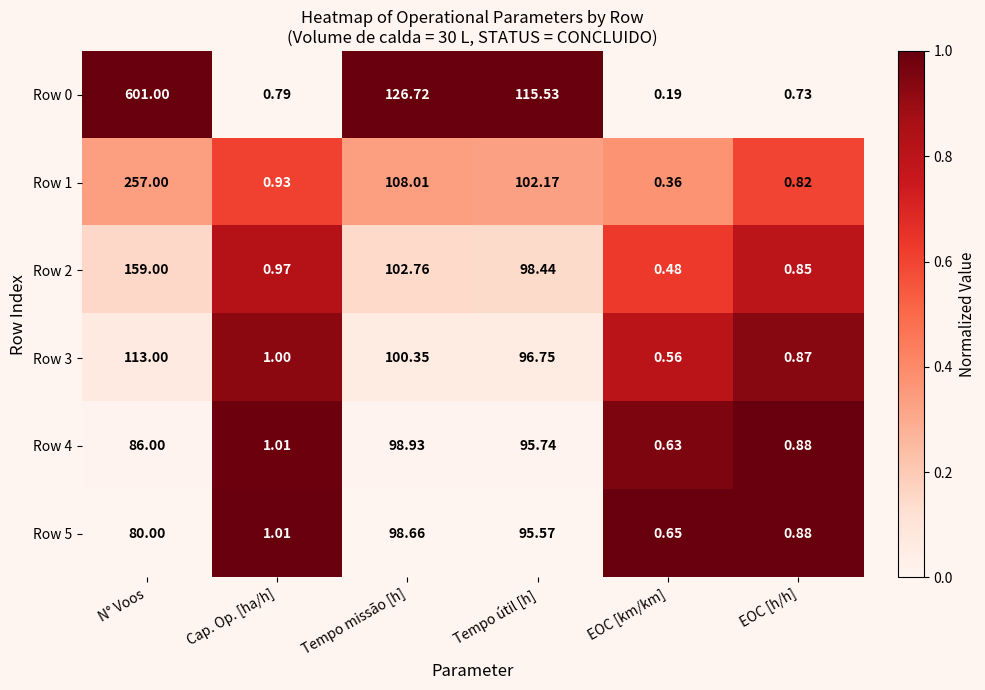

List the labels in order of Row 0 value, smallest first.

EOC [km/km], EOC [h/h], Cap. Op. [ha/h], Tempo útil [h], Tempo missão [h], N° Voos